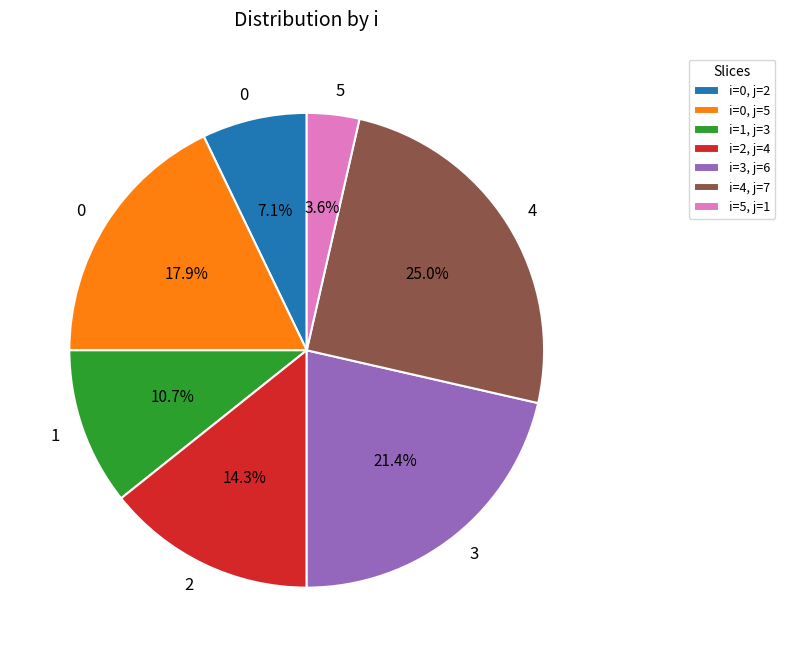

Rank the categories by value from lowest to highest.

i=5, j=1, i=0, j=2, i=1, j=3, i=2, j=4, i=0, j=5, i=3, j=6, i=4, j=7